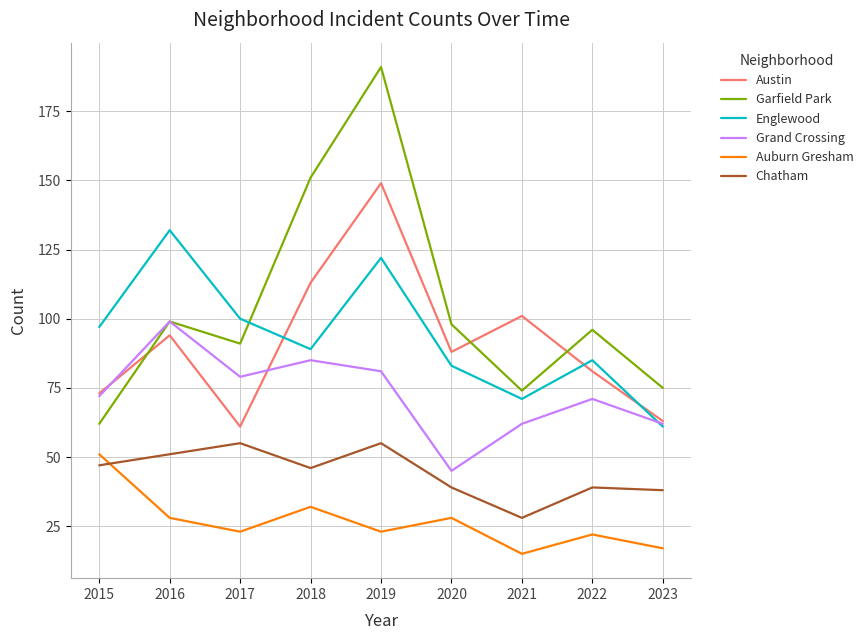

What is the minimum value shown in the chart?

15